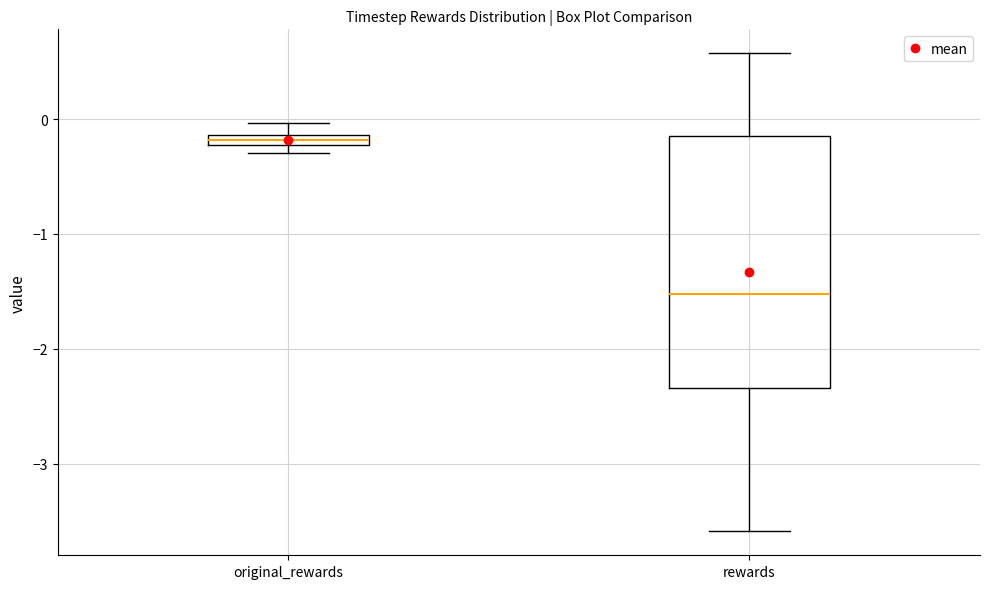

Where is the lower edge of the box for original_rewards on the y-axis? The values are not printed on the chart, so give them approximately, as read against the axis.

-0.2